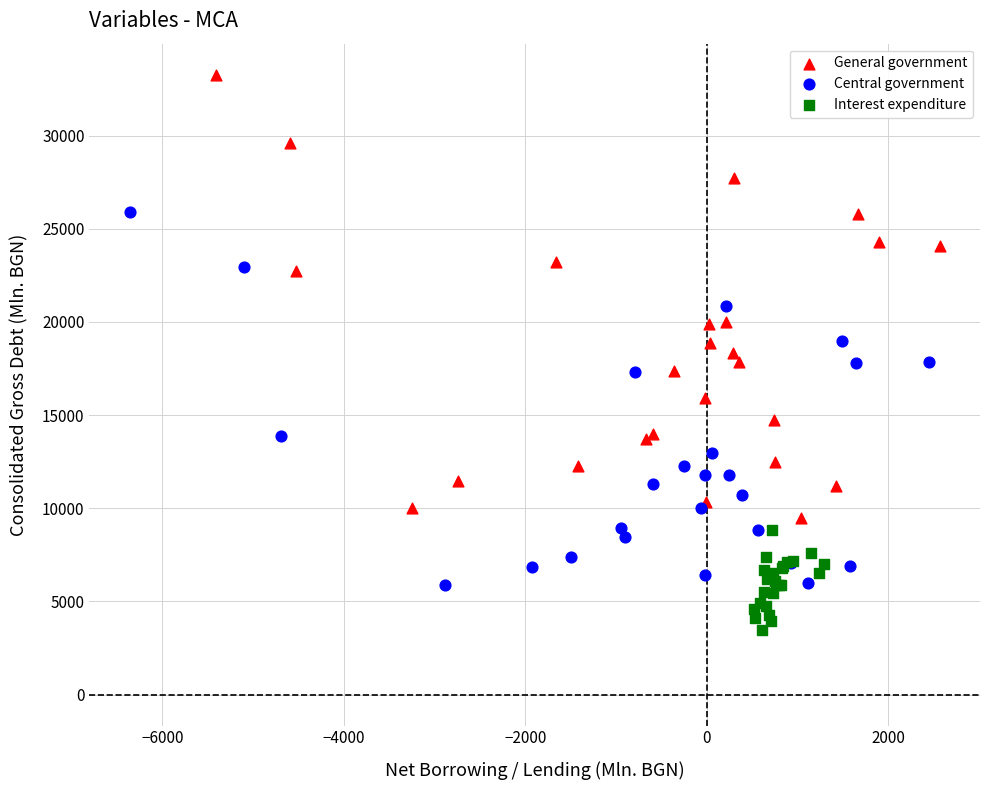

Which series reaches the minimum Y coordinate?

Interest expenditure